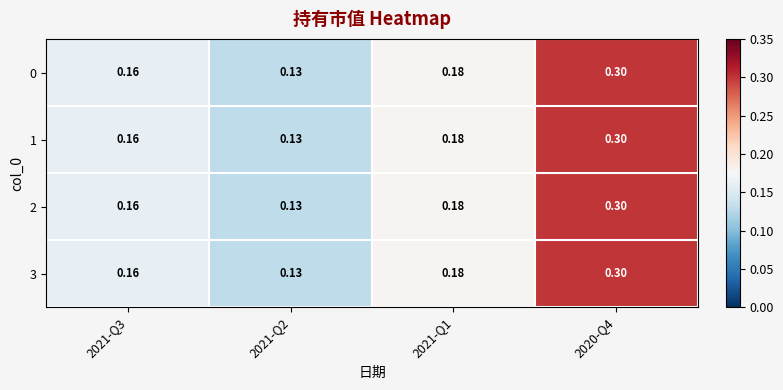

Reading left to right, what are all the values shown in this chart?

0: 2021-Q3=0.2	2021-Q2=0.1	2021-Q1=0.2	2020-Q4=0.3
1: 2021-Q3=0.2	2021-Q2=0.1	2021-Q1=0.2	2020-Q4=0.3
2: 2021-Q3=0.2	2021-Q2=0.1	2021-Q1=0.2	2020-Q4=0.3
3: 2021-Q3=0.2	2021-Q2=0.1	2021-Q1=0.2	2020-Q4=0.3